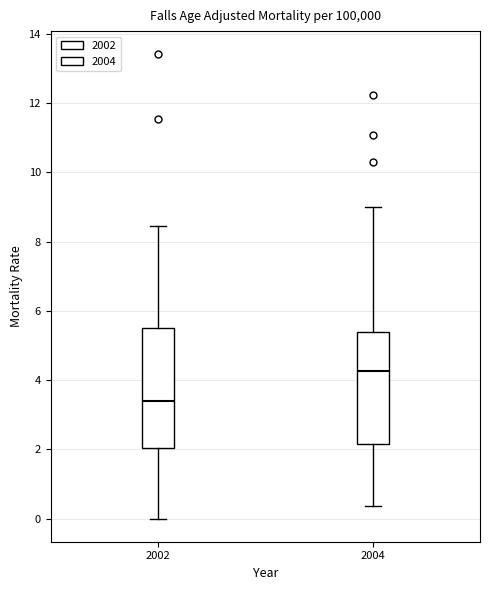

Comparing the boxes themselves (not the whiskers), which one is the tallest?

2002